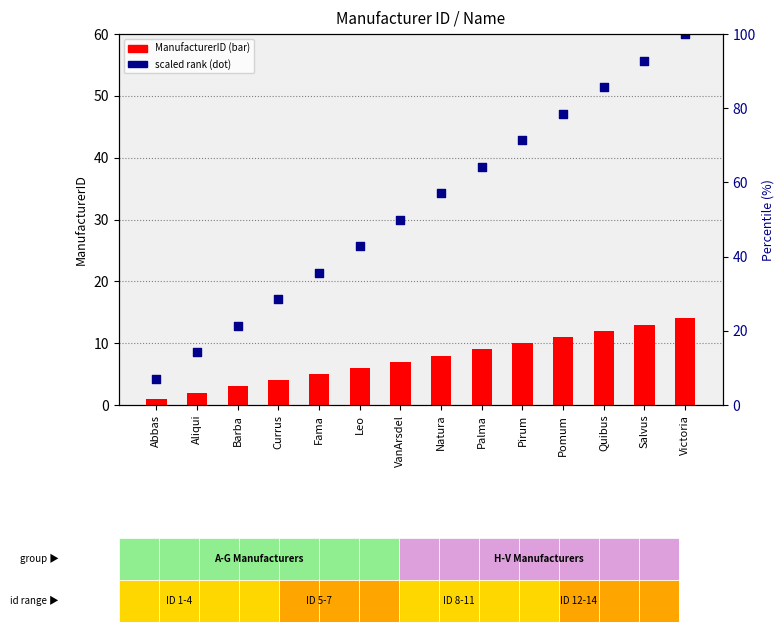

Which series contains the lowest Y value?

ManufacturerID